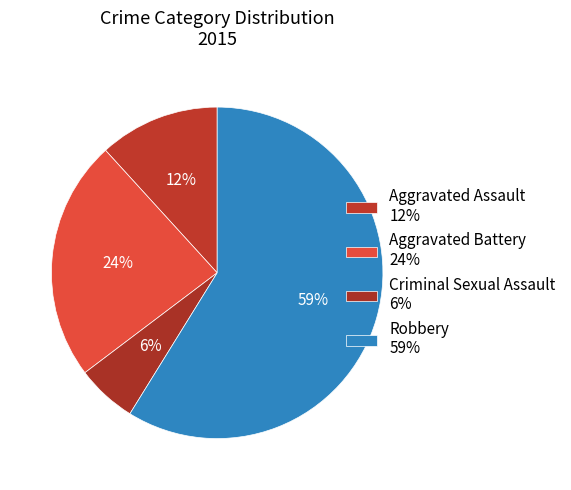

How many slices are in this pie chart?

4